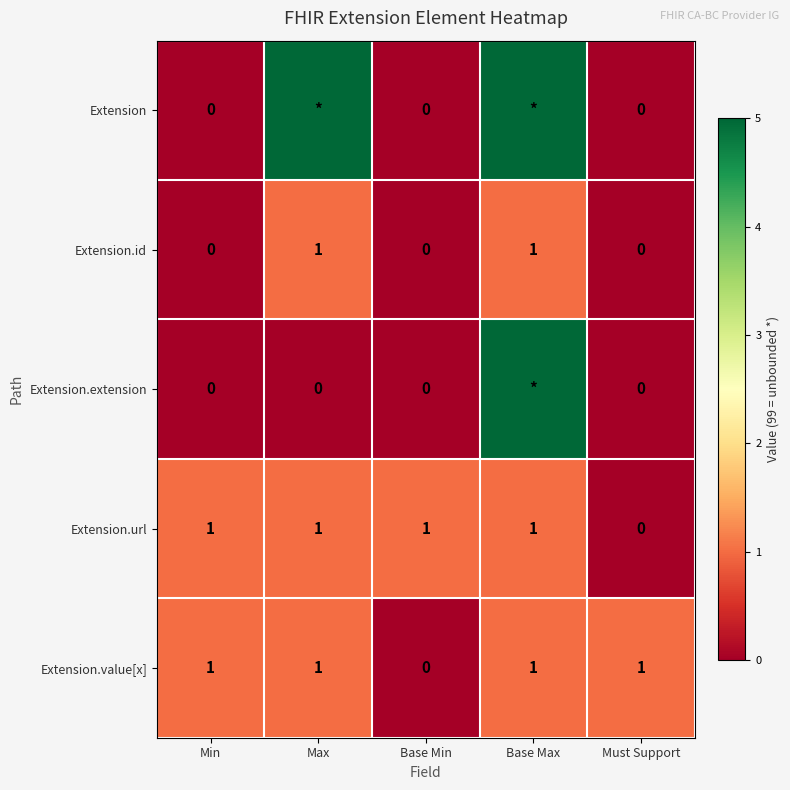

At how many categories does at least one series exceed 59?

2